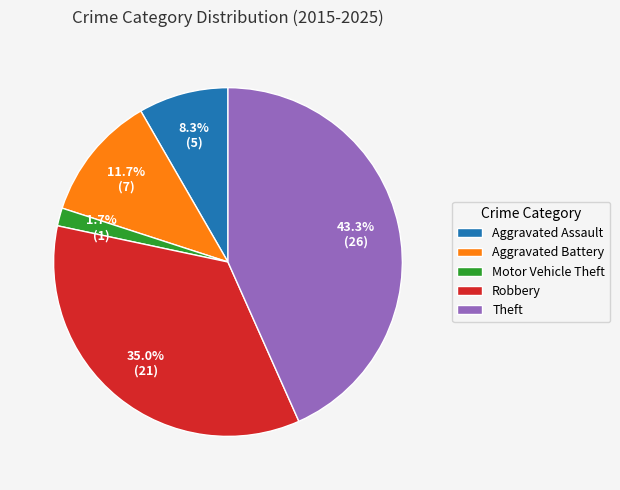

What is the smallest slice in the pie chart?

Motor Vehicle Theft